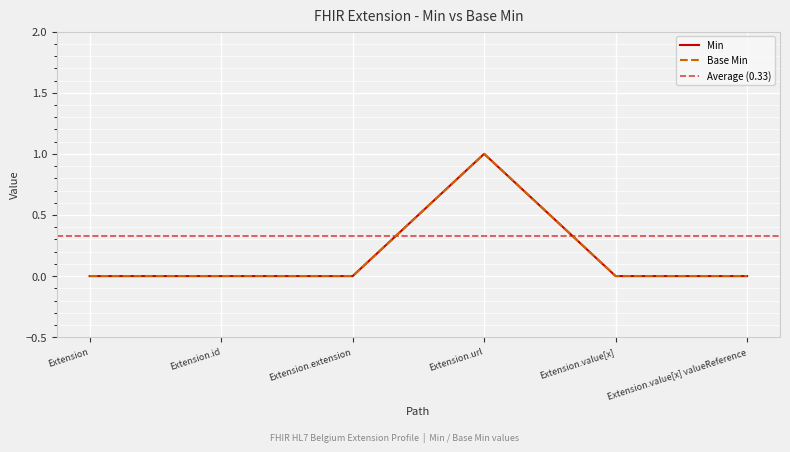

What position from the left is Extension.url?

4